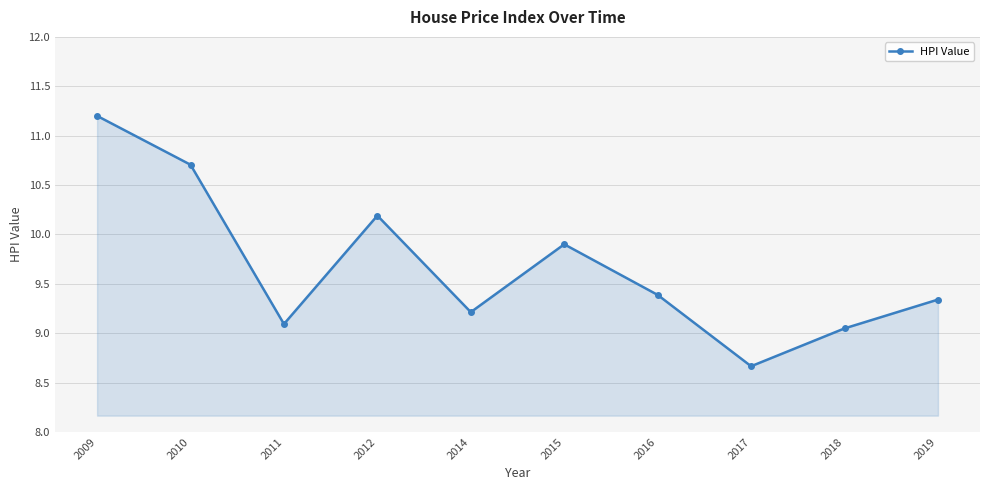

What is the value of the 1st point from the left?

11.2